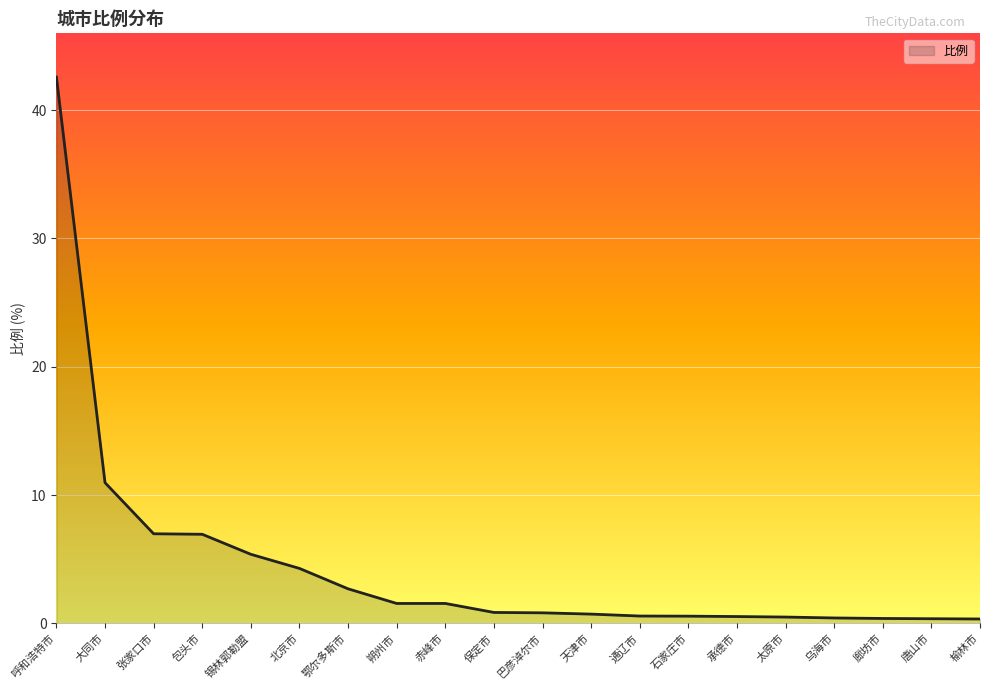

What is the average value?

4.4